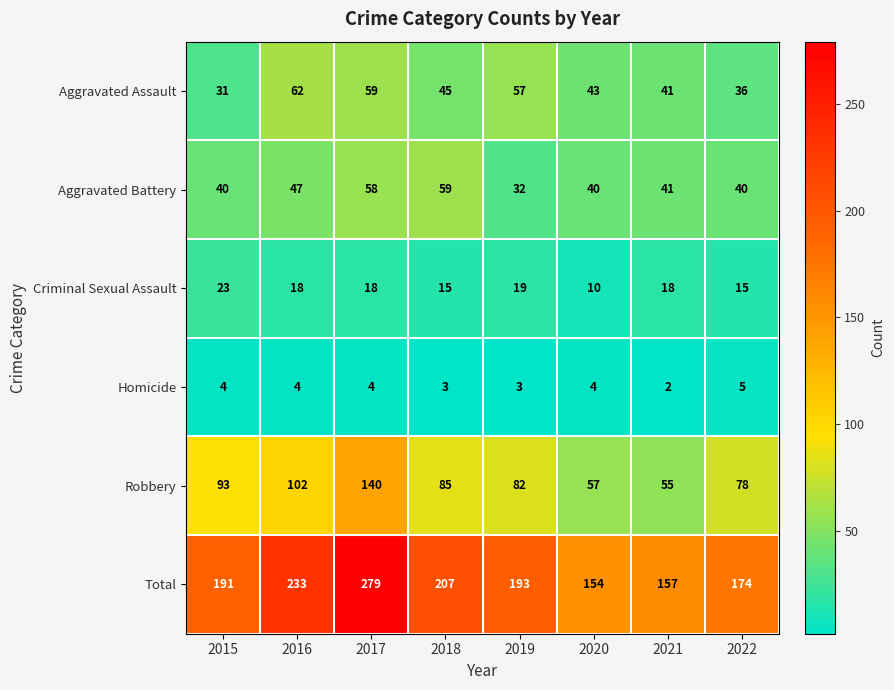

What is the sum of the Homicide values at 2015 and 2018?

7